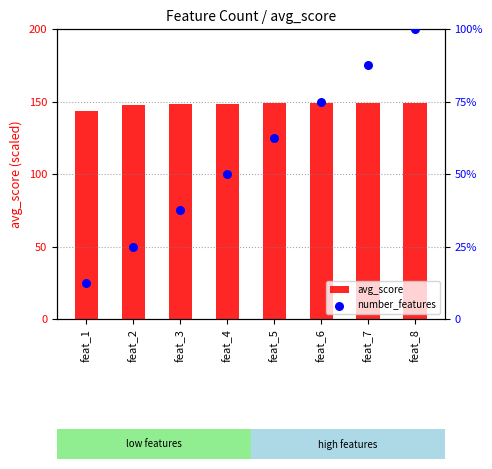

Which series has the largest Y range (max minus min)?

number_features